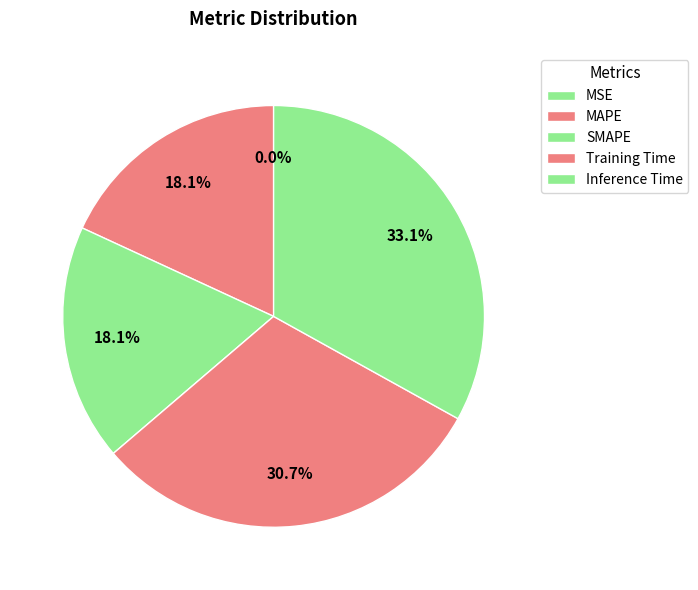

Count the number of slices in the pie.

5